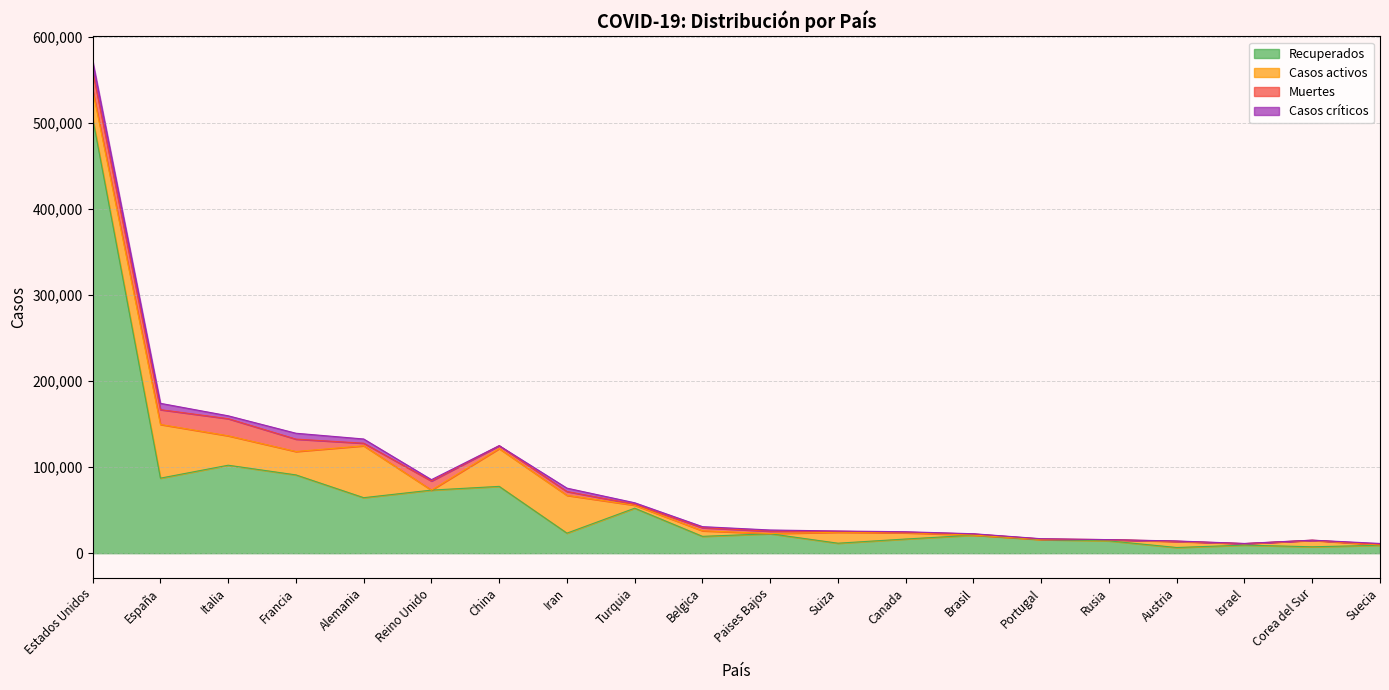

What is the label of the 7th point from the right?

Brasil